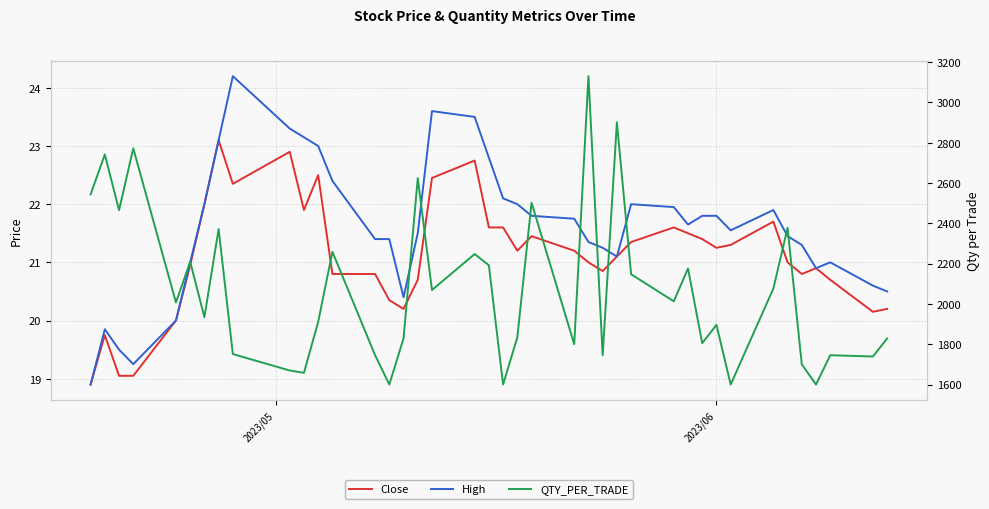

List the series in order of their peak value, highest first.

QTY_PER_TRADE, High, Close